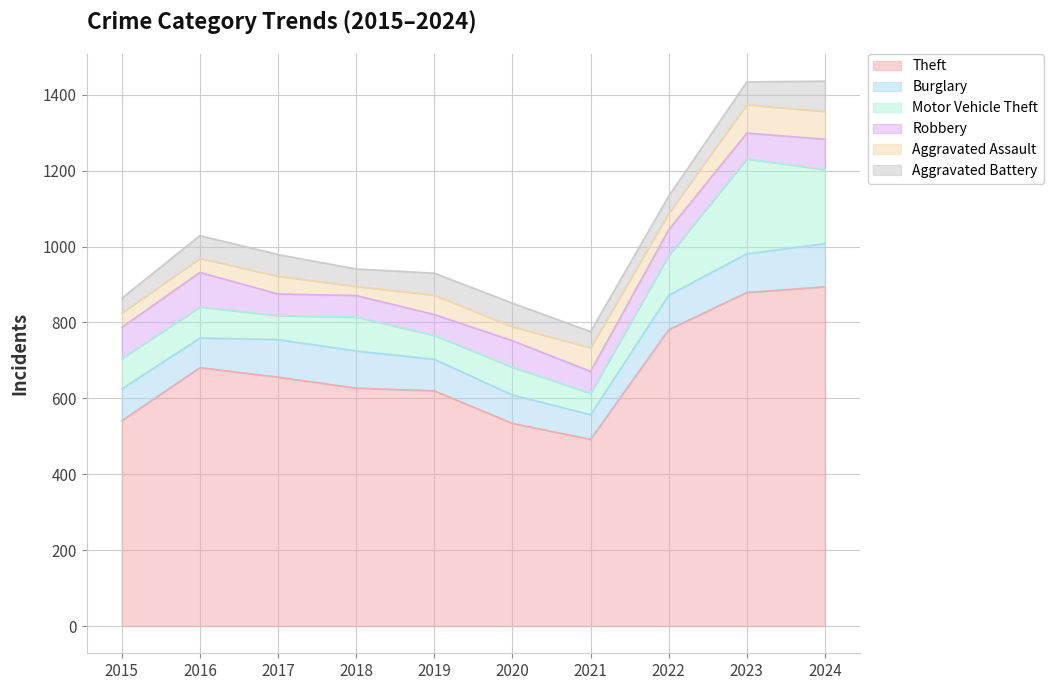

Which series changed the most between 2018 and 2019?

Aggravated Assault